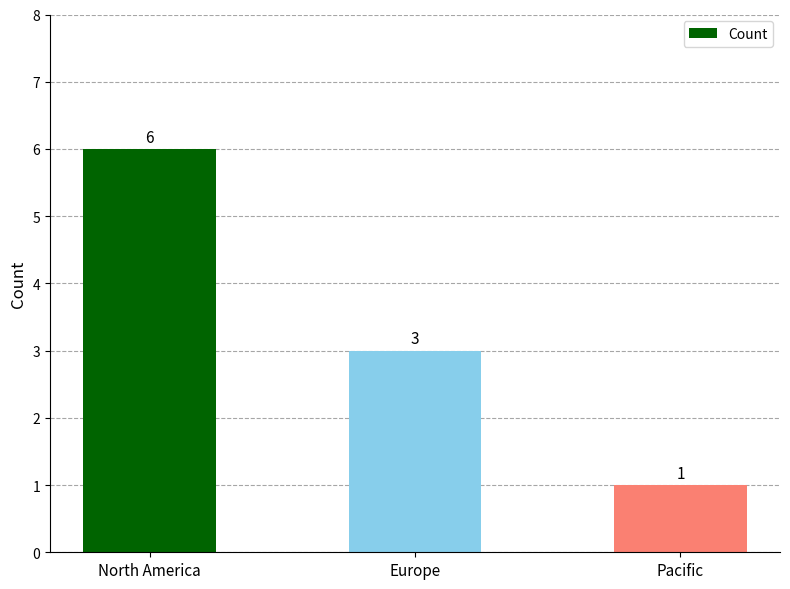

What position from the right is Pacific?

1